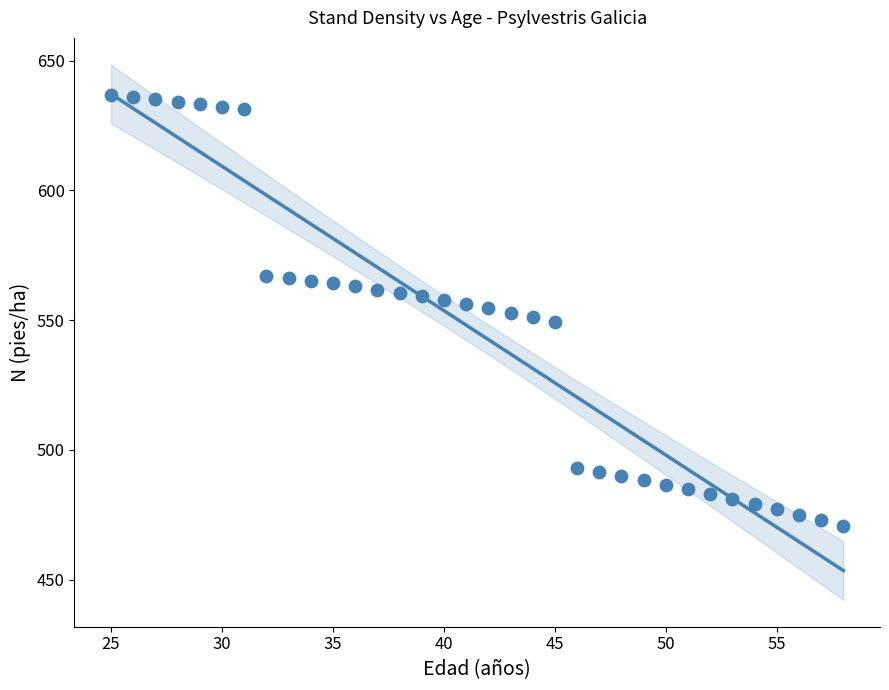

What is the range of X values (max minus min)?

33.0